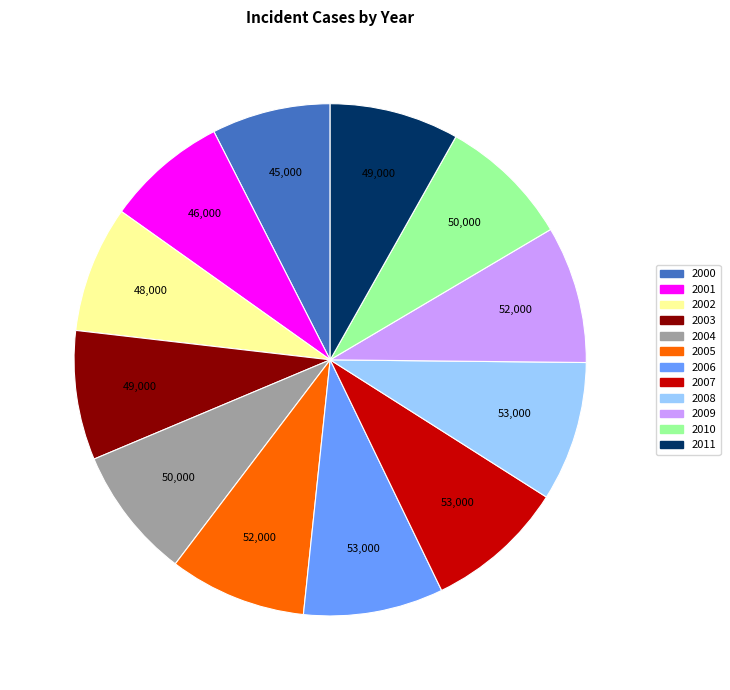

Is the sum of 2011 and 2002 greater than half?

No